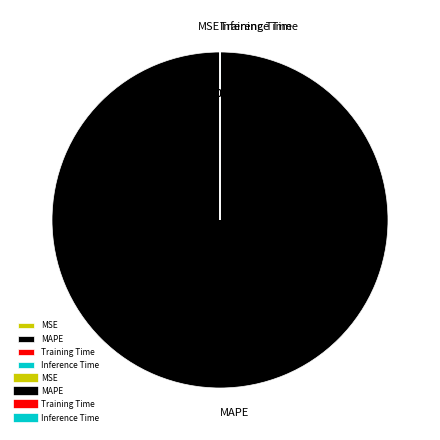

Which slice is the largest?

MAPE